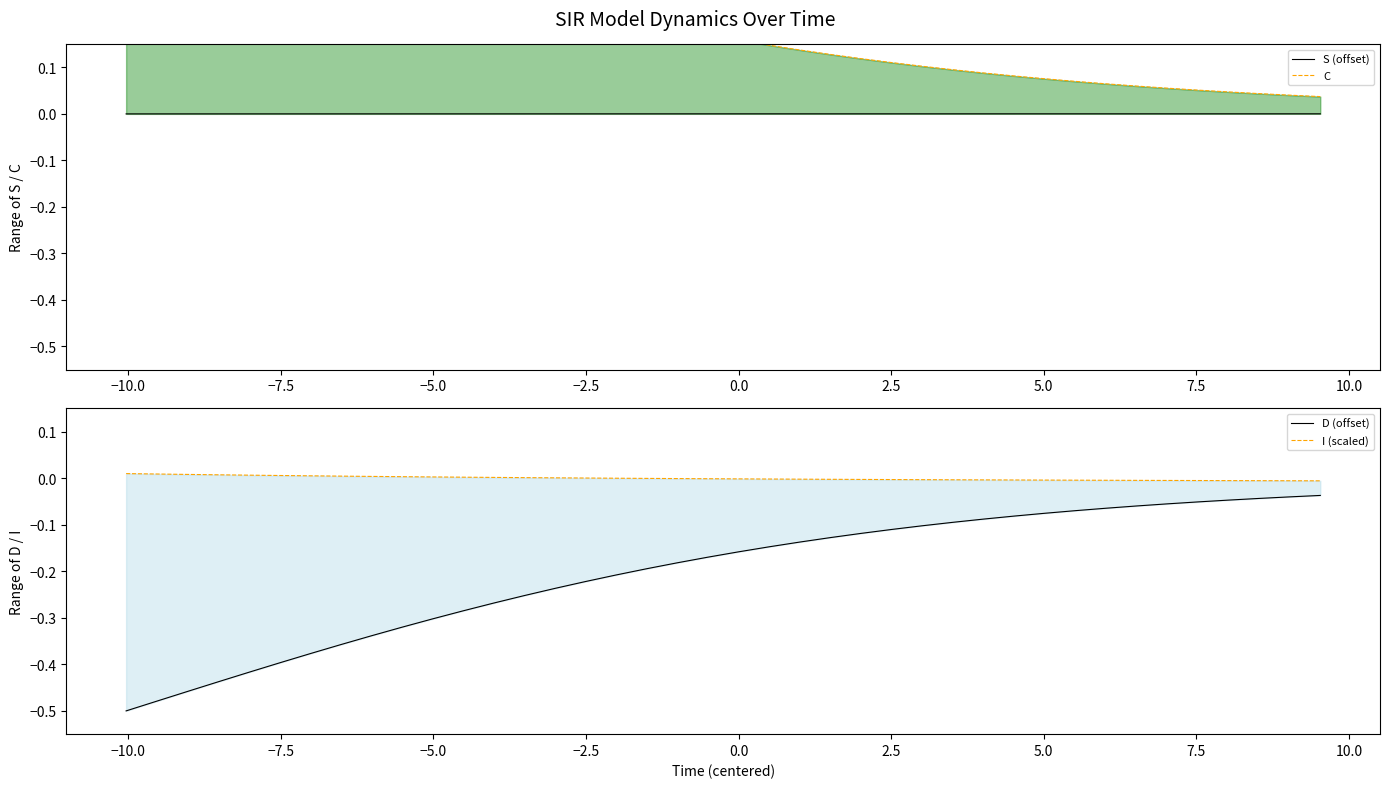

What is the label of the 37th point from the right?

−5.0